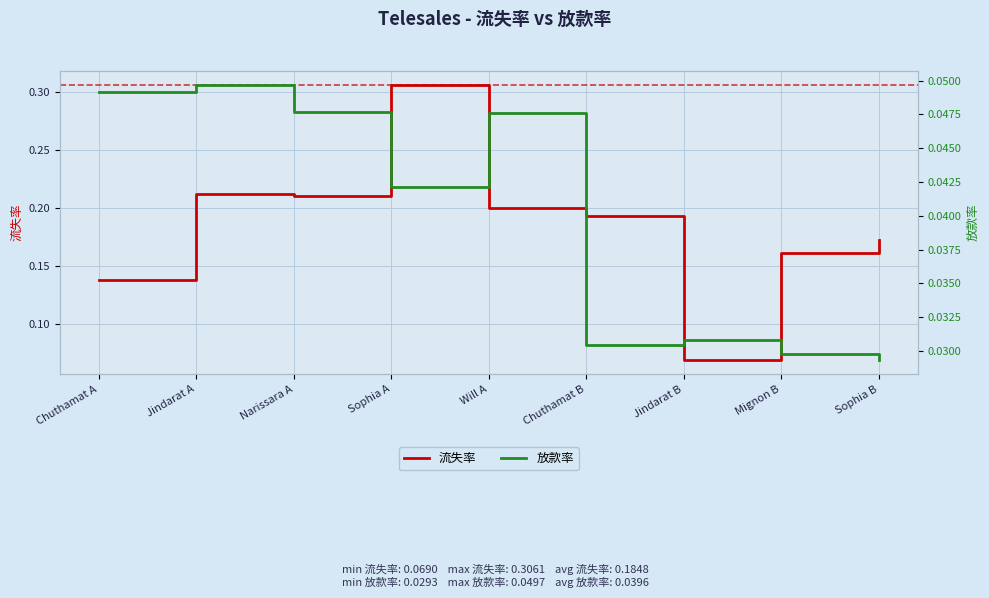

What position from the right is Mignon B?

2